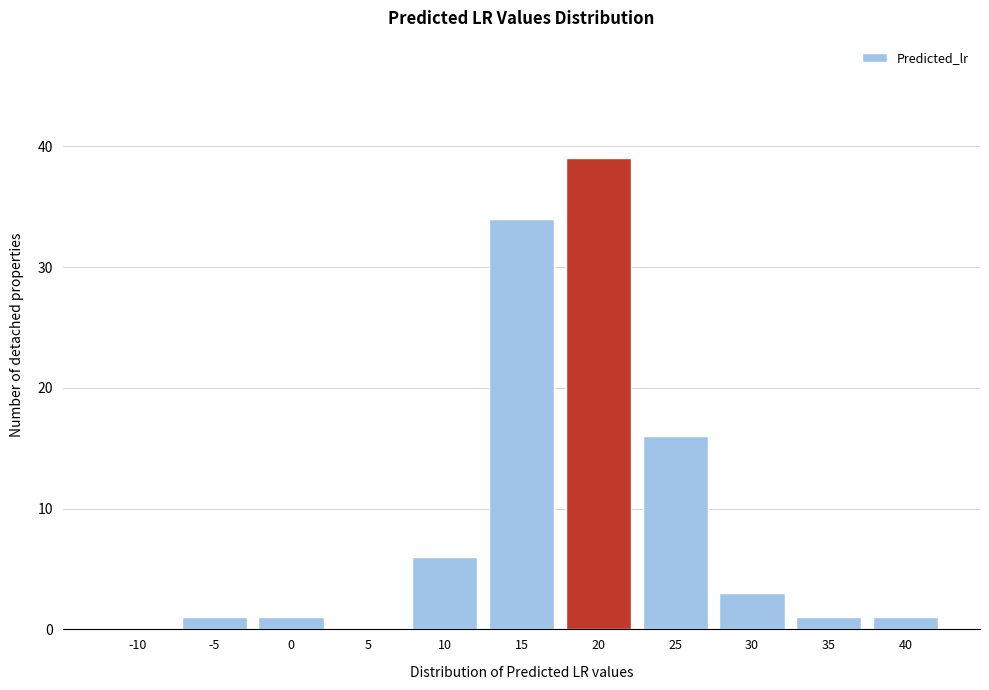

Reading left to right, list all the values displayed in this chart.

-10=0	-5=1	0=1	5=0	10=6	15=34	20=39	25=16	30=3	35=1	40=1